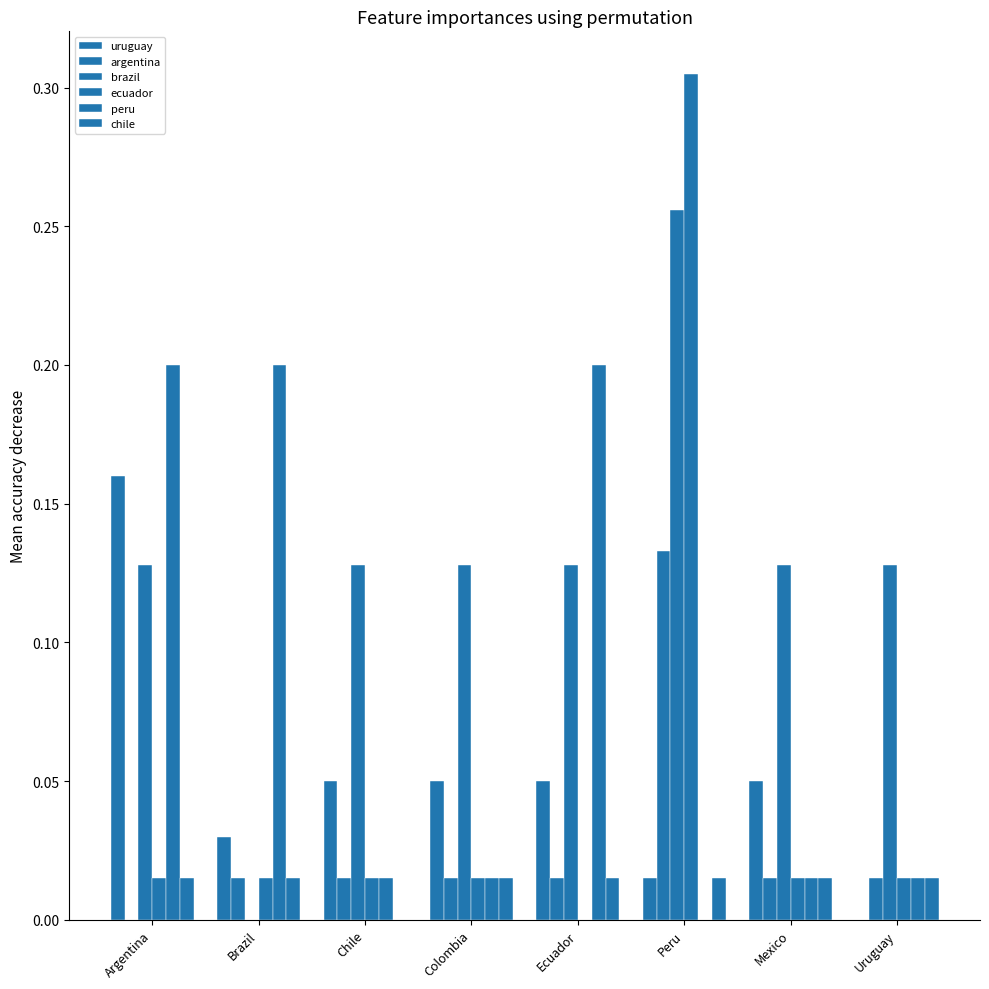

What is the spread (max minus min) of values at Uruguay?

0.1